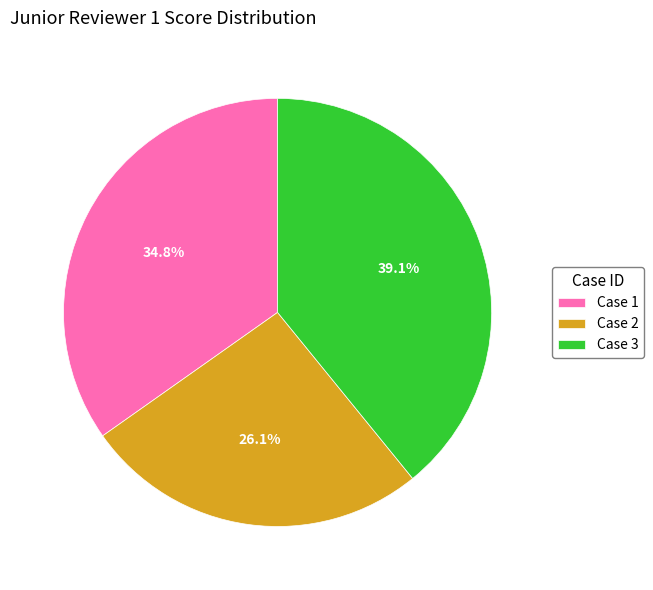

Which slice is the smallest?

Case 2